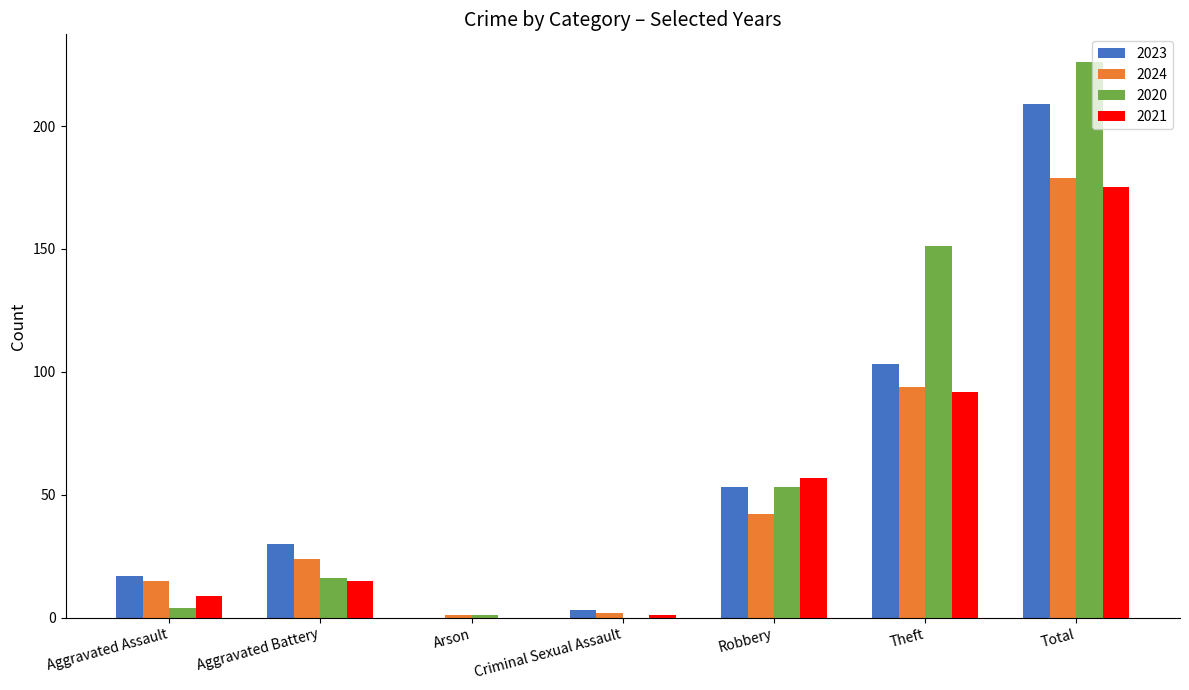

Which category has the highest value in the 2024 series?

Total